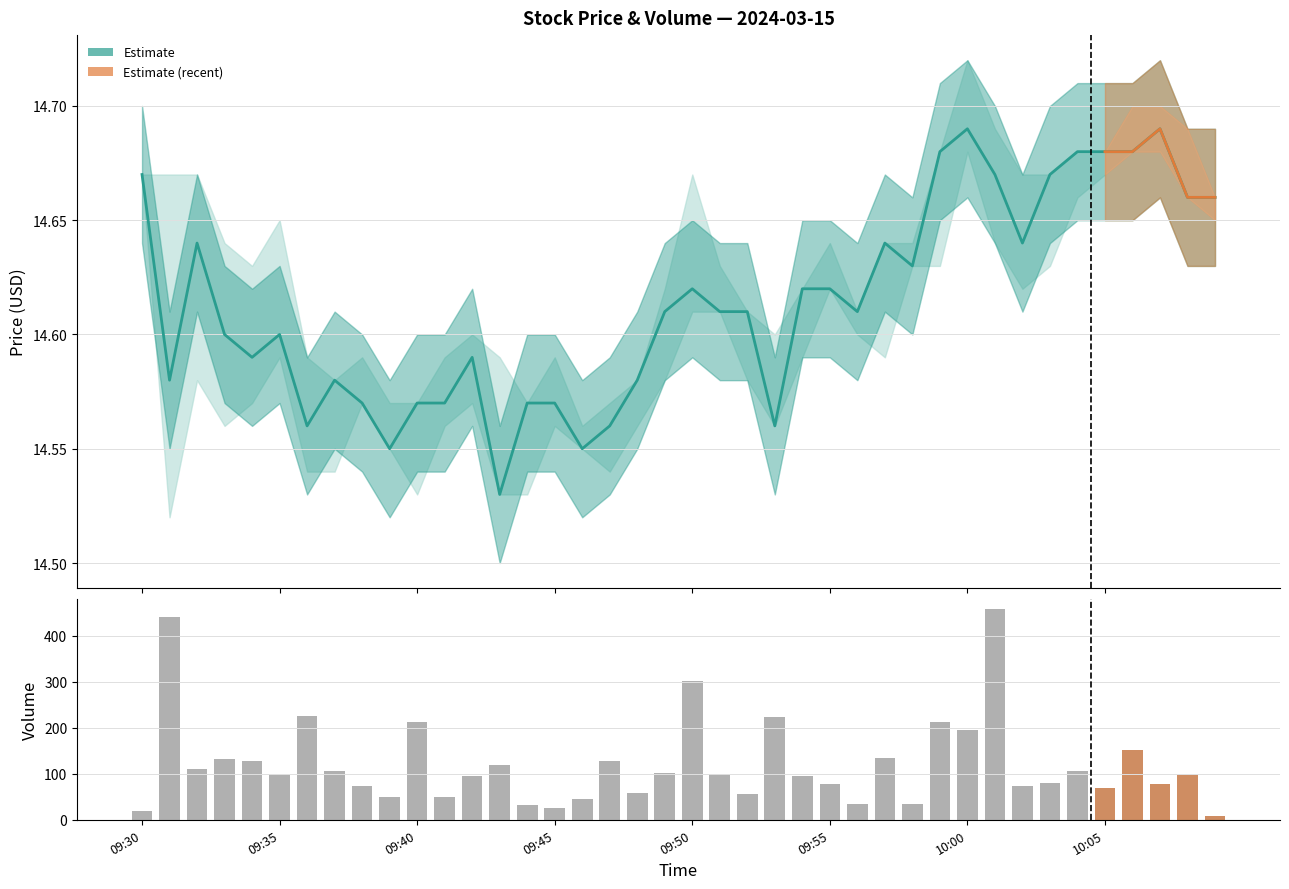

Is the value of volume at 09:53 greater than the value of close at 09:30?

Yes